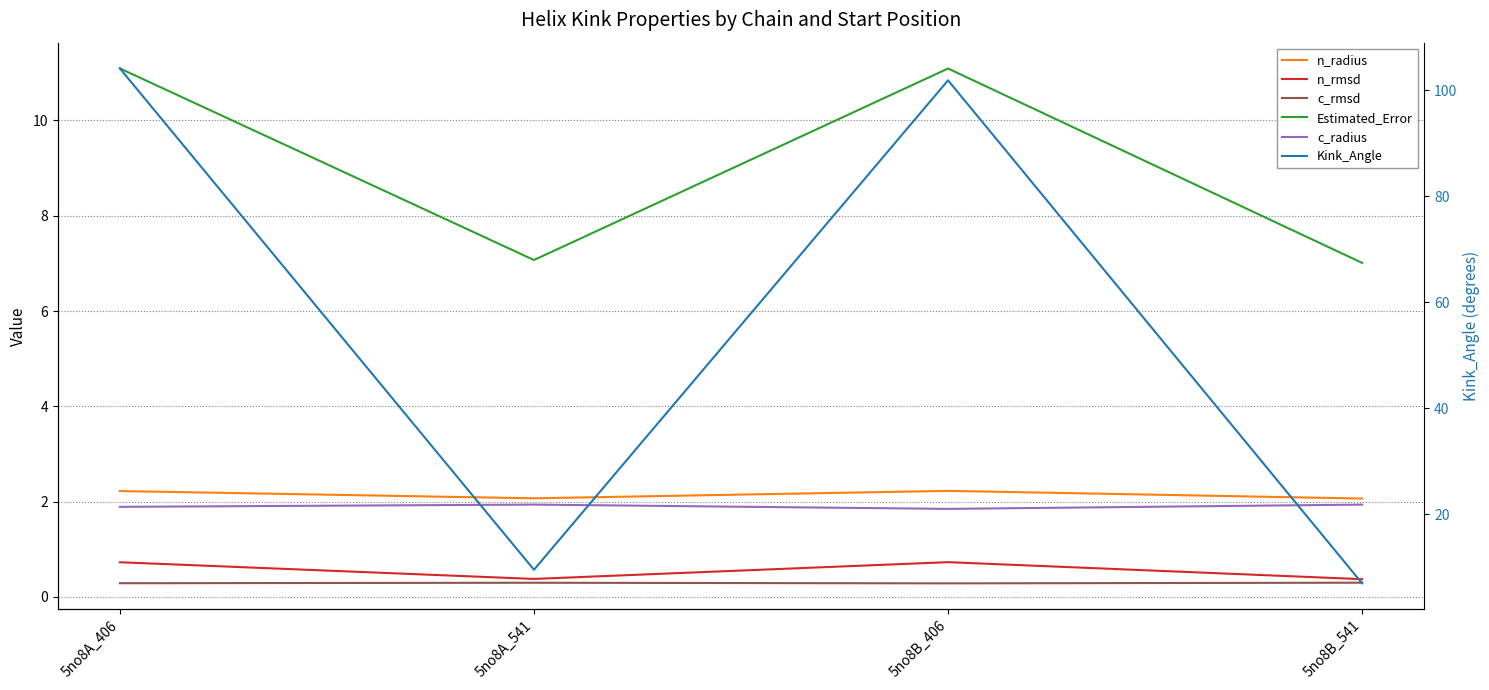

True or false: n_radius and c_radius cross at least once.

False